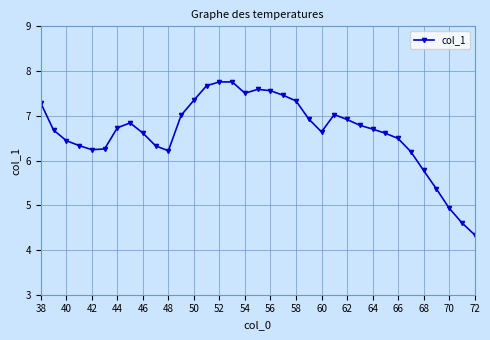

Is this an area chart (filled region under the line)?

No